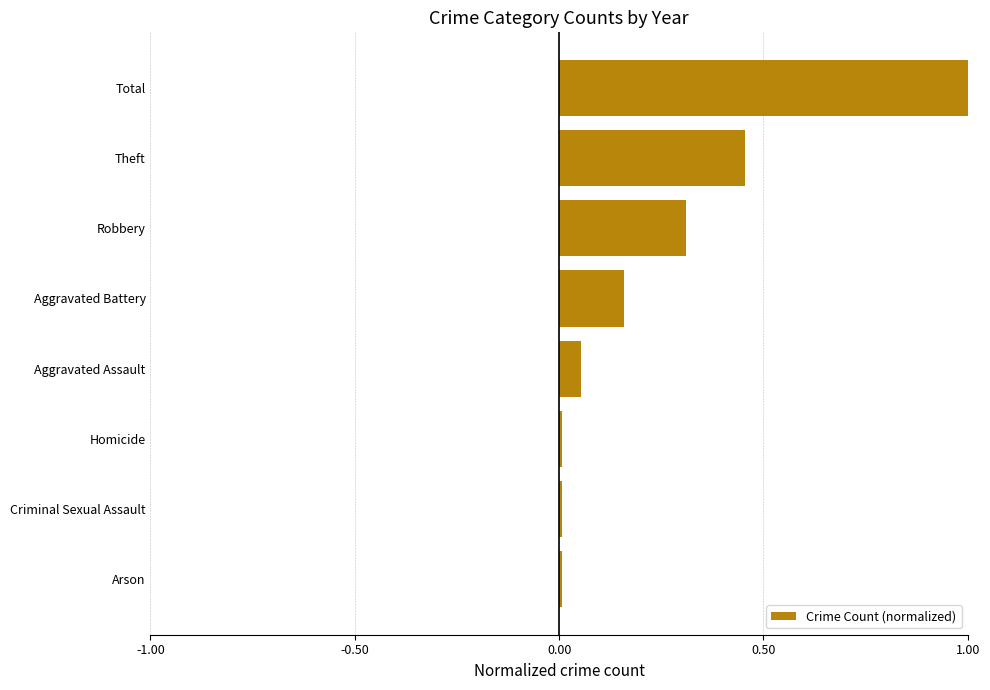

What is the difference between the maximum and minimum values?

1.0